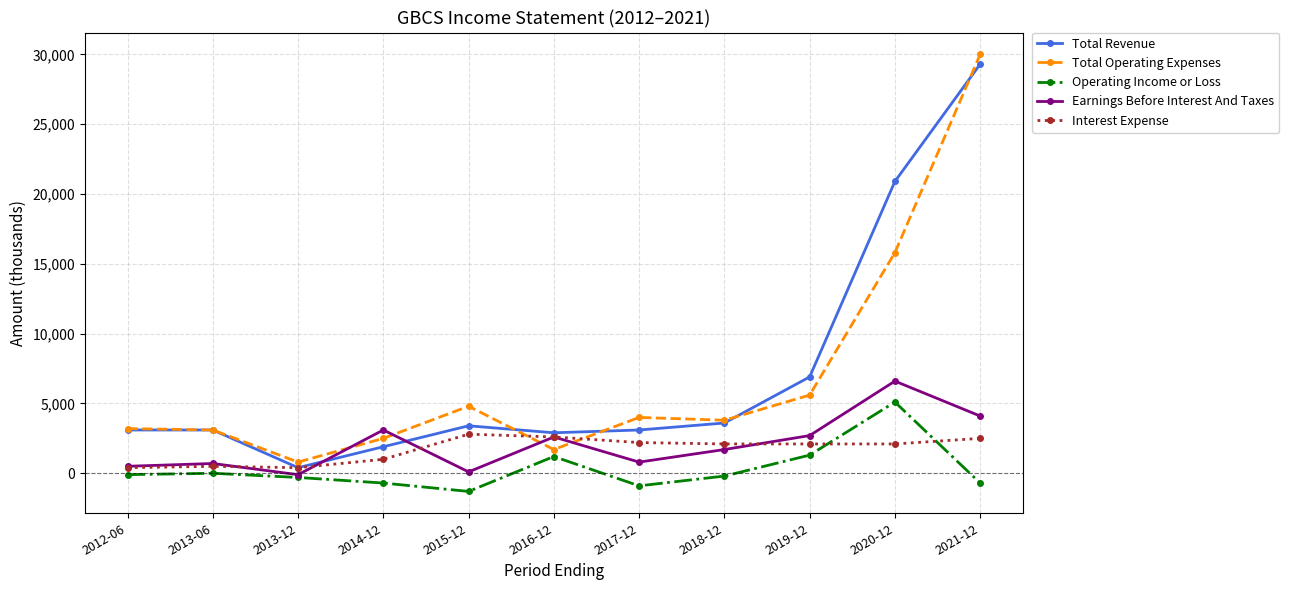

Which series changed the most between 2017-12 and 2020-12?

Total Revenue